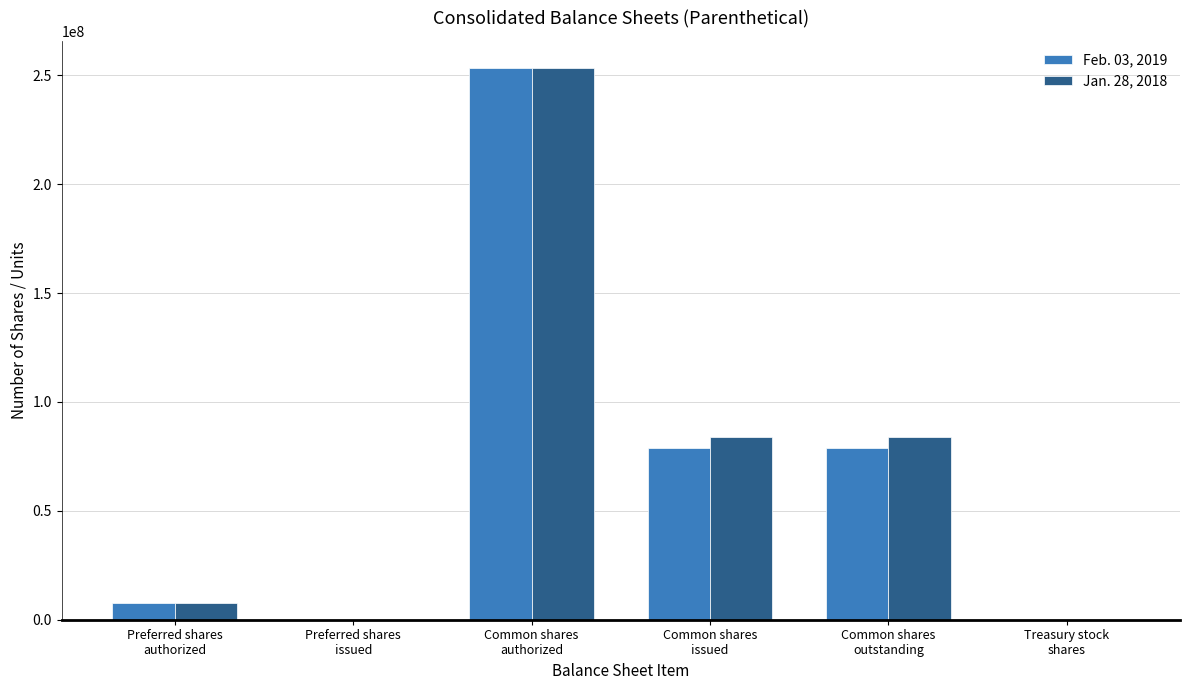

What is the maximum value shown in the chart?

253125000